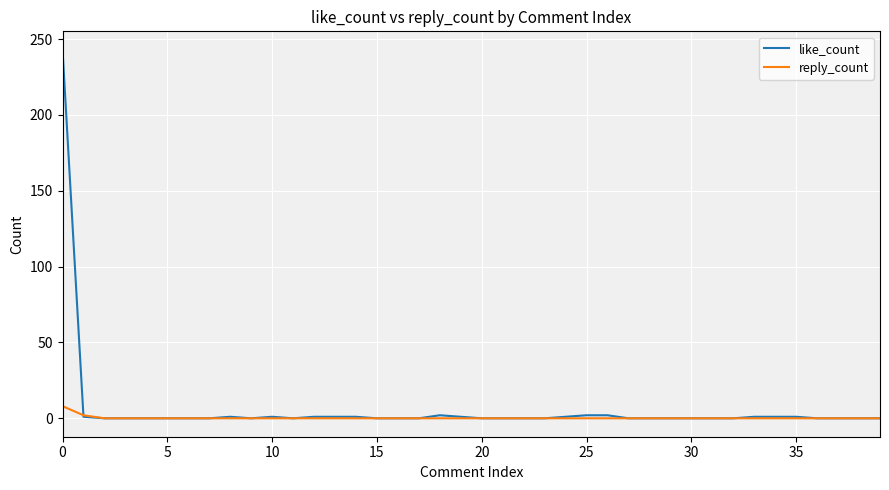

List the series in order of their overall mean, lowest first.

reply_count, like_count